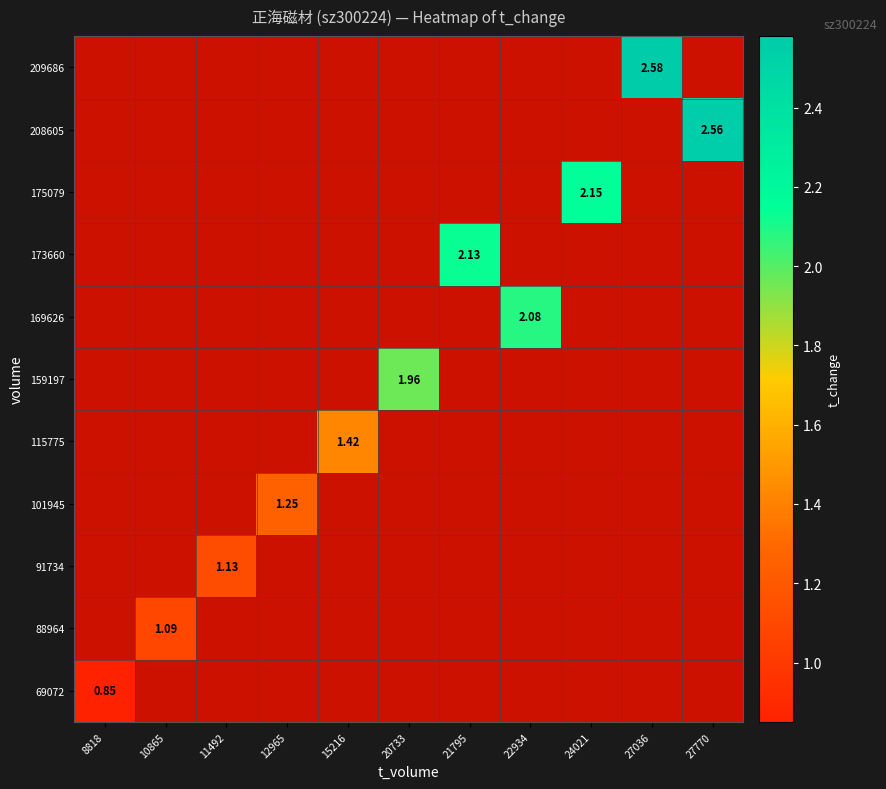

Which label corresponds to the smallest value in the chart?

8818